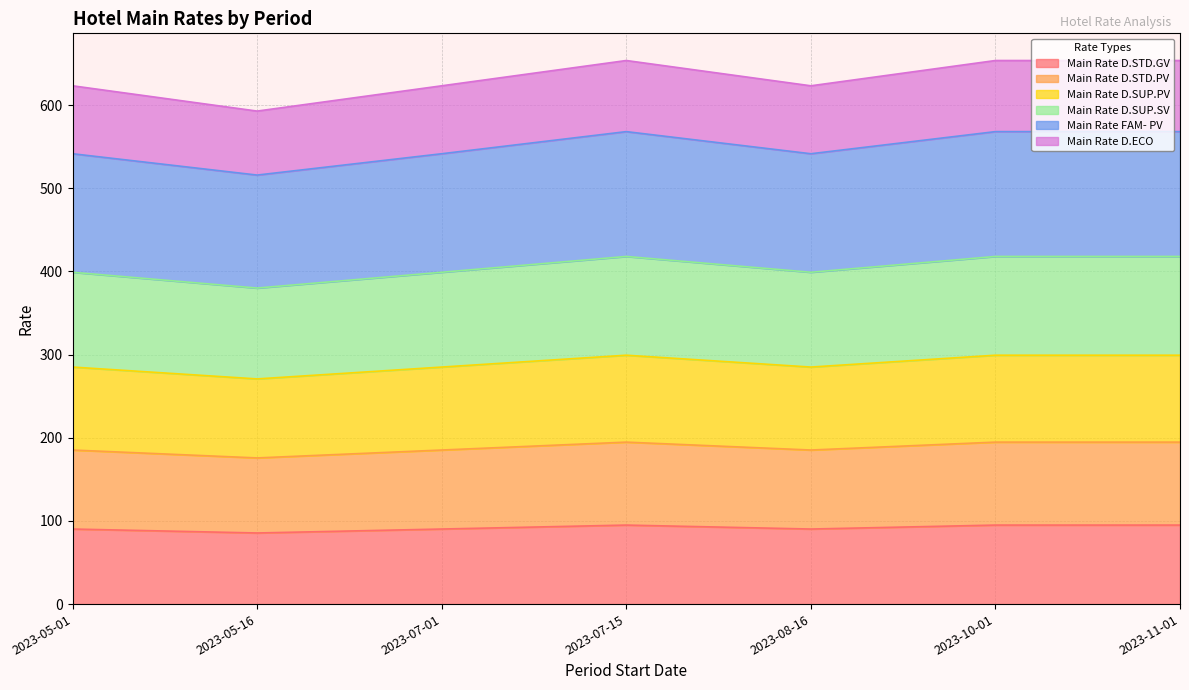

What position from the left is 2023-05-01?

1